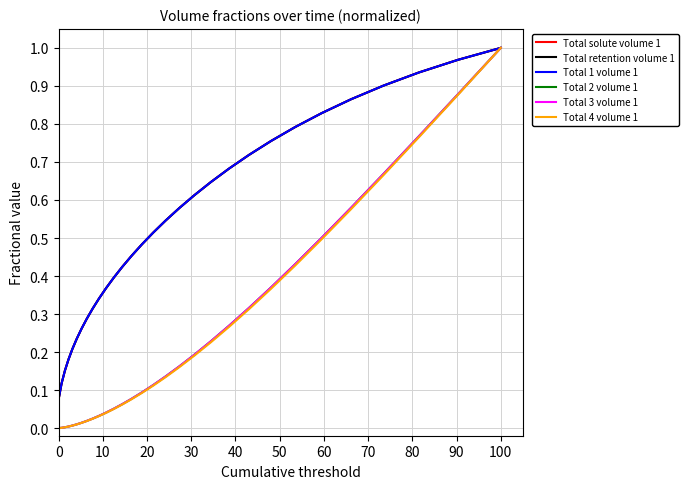

Does the chart have visible grid lines?

Yes